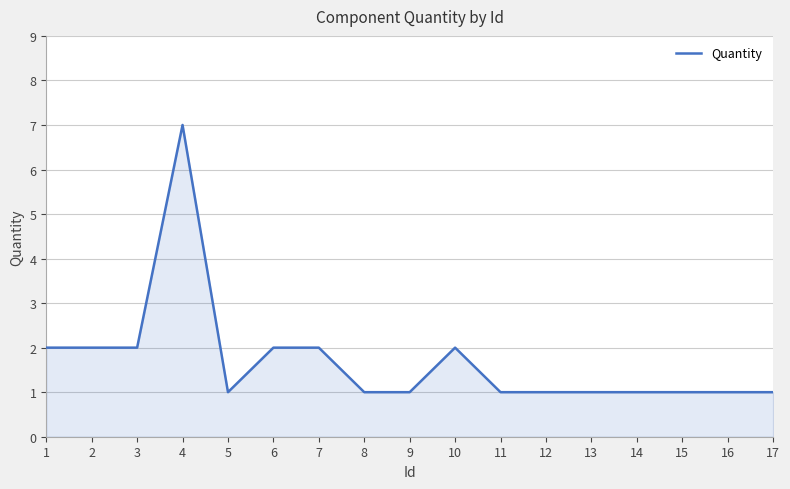

Approximately how many times larger is the value at 2 compared to 15?

2.0